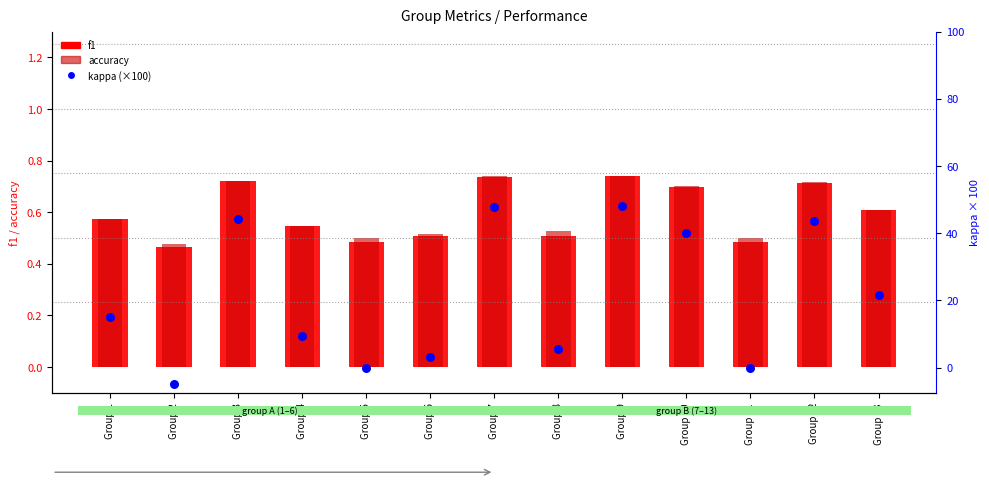

Which series reaches the minimum Y coordinate?

kappa (scaled)